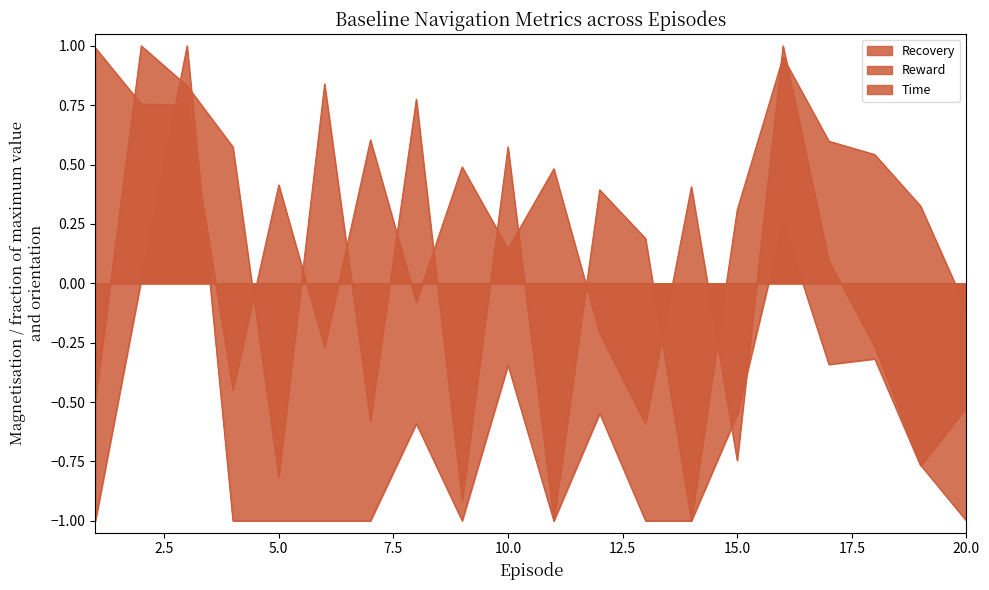

True or false: Time has more than 0 points higher than both neighbors.

True